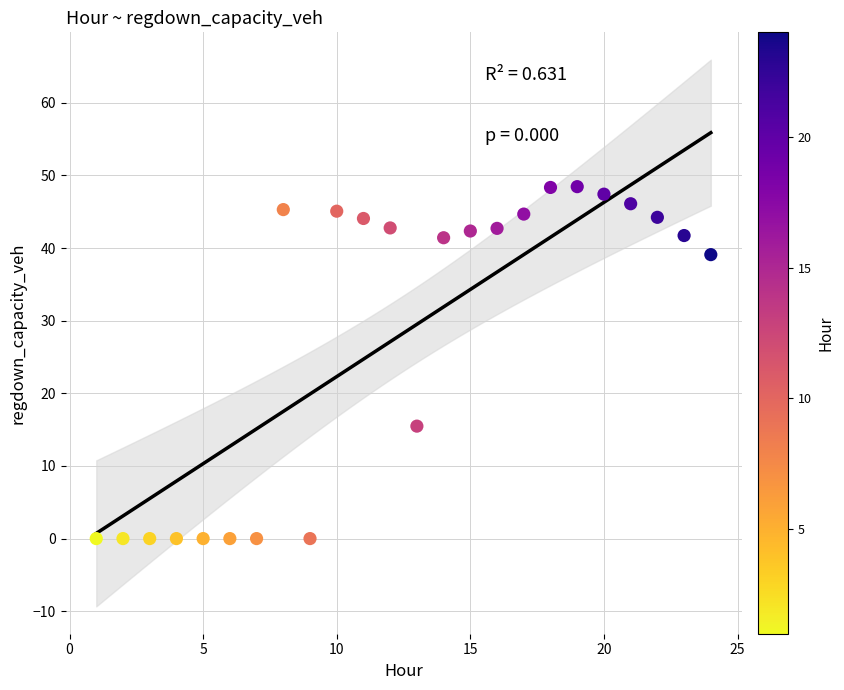

What Y value in the scatter plot is closest to 24?

15.5